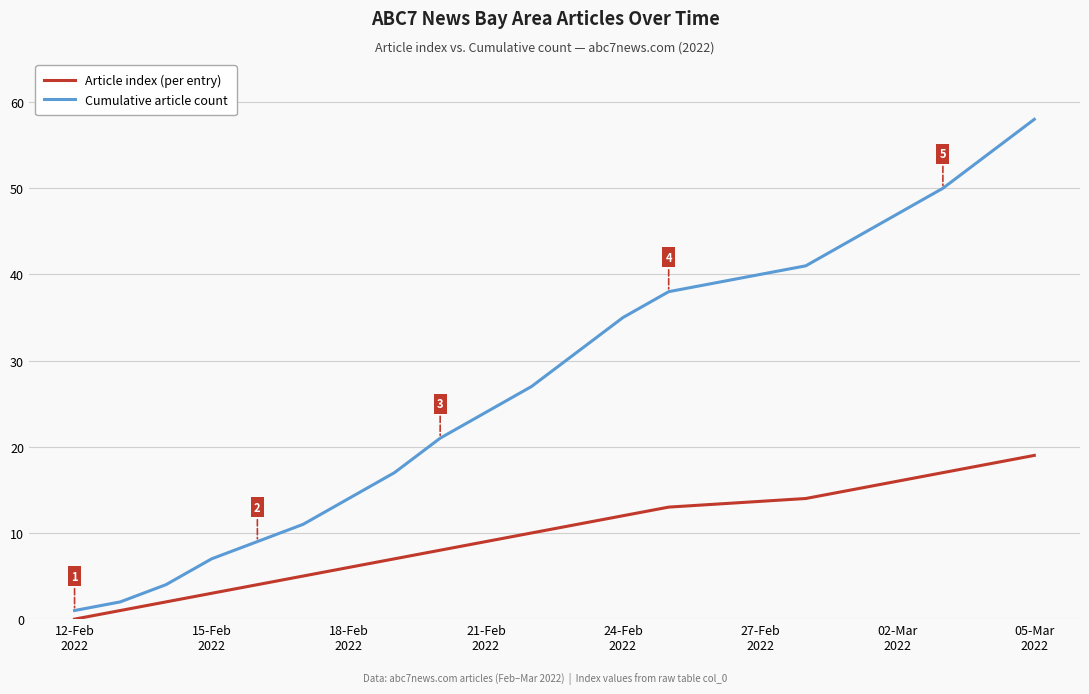

Reading left to right, transcribe all the data shown in this chart.

Article index (per entry): 0	1	2	3	4	5	6	7	8	9	10	11	12	13	14	15	16	17	18	19
Cumulative article count: 1	2	4	7	9	11	14	17	21	24	27	31	35	38	41	44	47	50	54	58